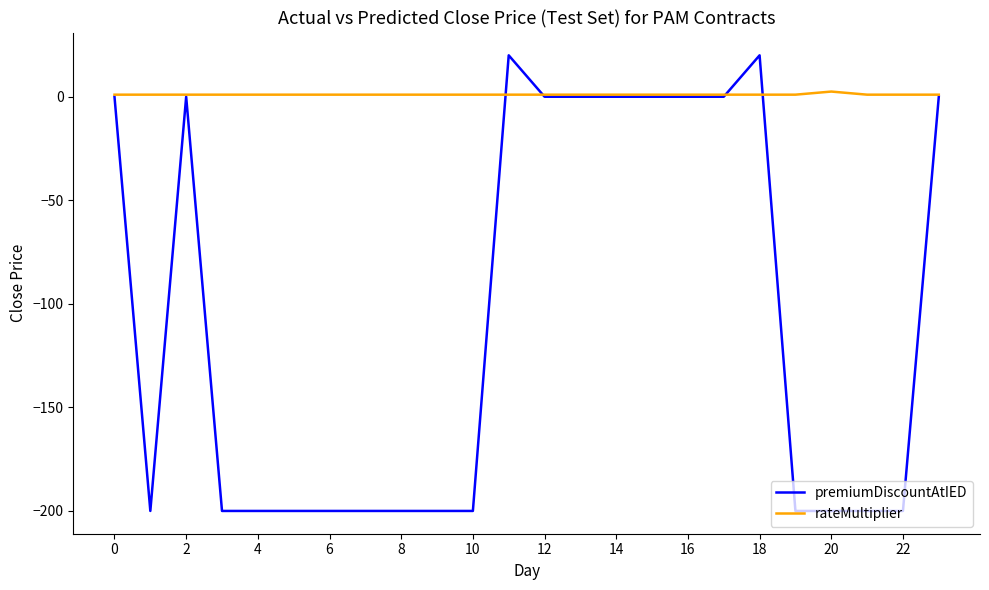

How many lines are shown in the chart?

2